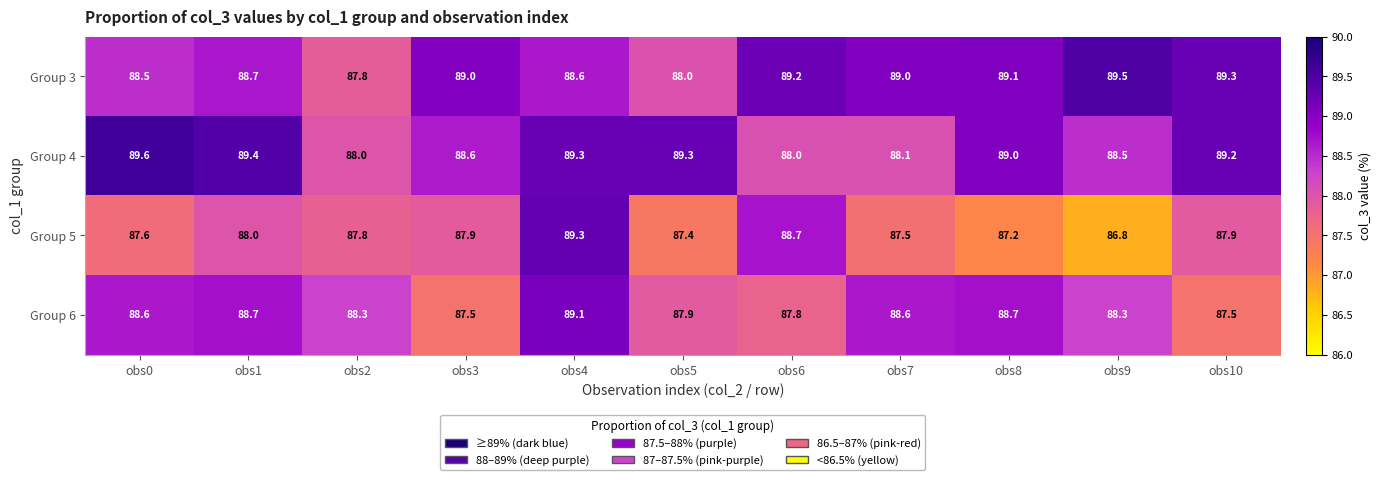

What is the sum of the Group 4 values at obs5 and obs3?

177.9